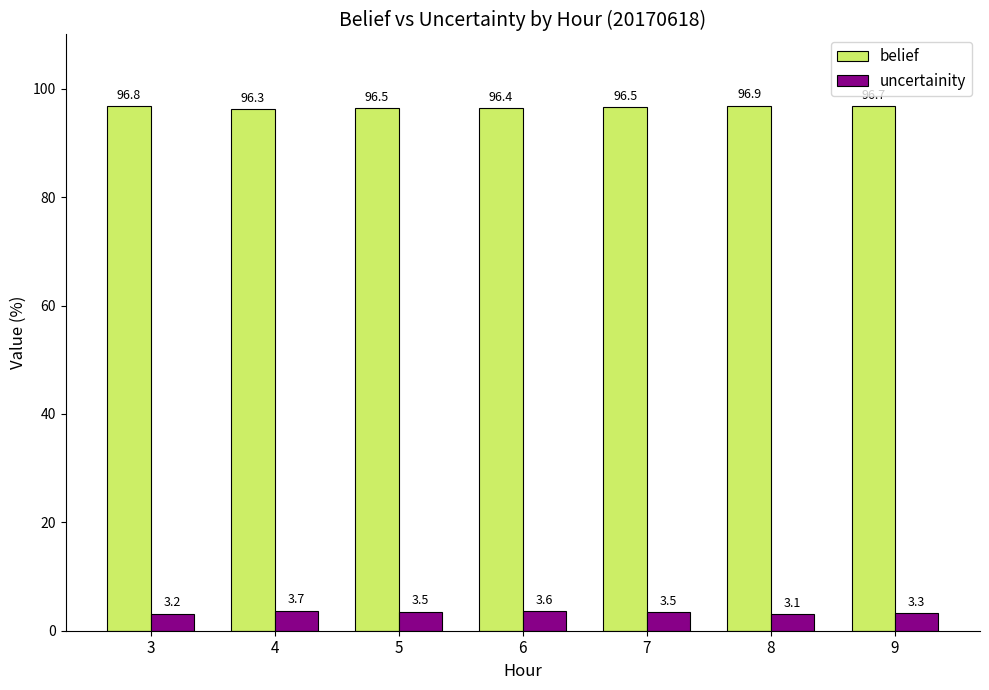

Which series has the largest total across all categories?

belief